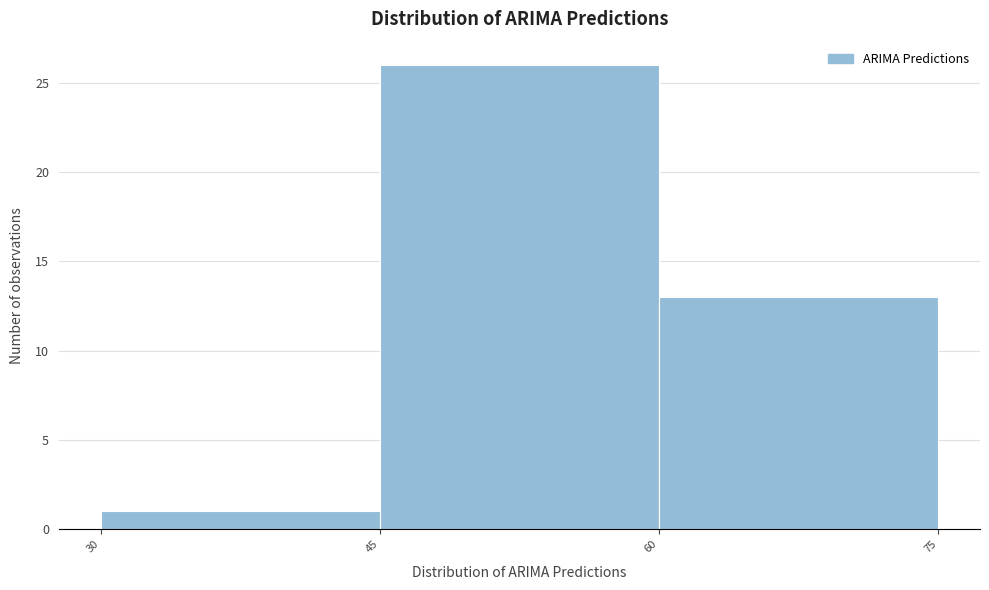

Which range on the x-axis has the tallest bar?

45 to 60